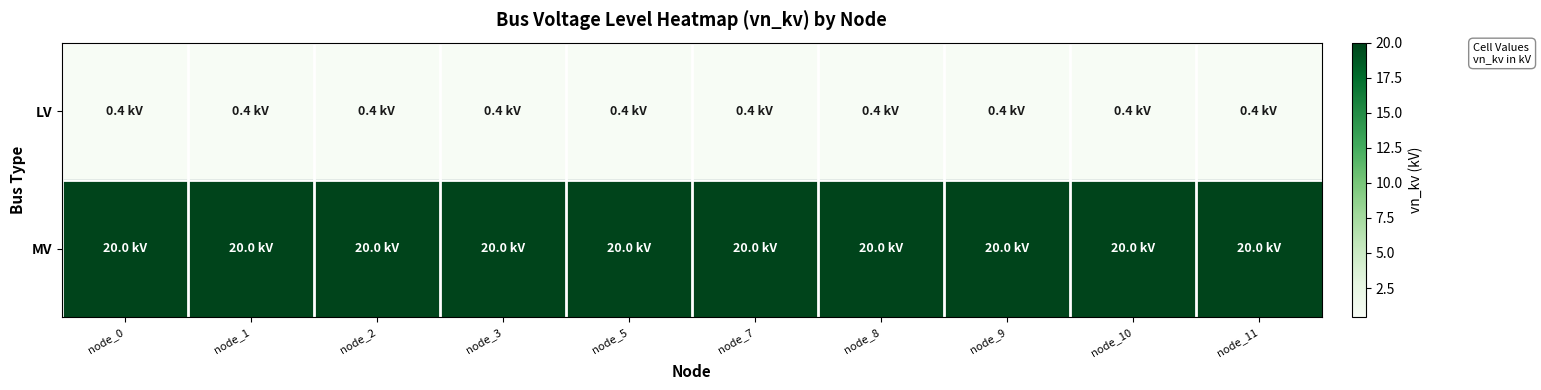

Reading right to left, what are all the values shown in this chart?

LV: node_11=0.4	node_10=0.4	node_9=0.4	node_8=0.4	node_7=0.4	node_5=0.4	node_3=0.4	node_2=0.4	node_1=0.4	node_0=0.4
MV: node_11=20.0	node_10=20.0	node_9=20.0	node_8=20.0	node_7=20.0	node_5=20.0	node_3=20.0	node_2=20.0	node_1=20.0	node_0=20.0